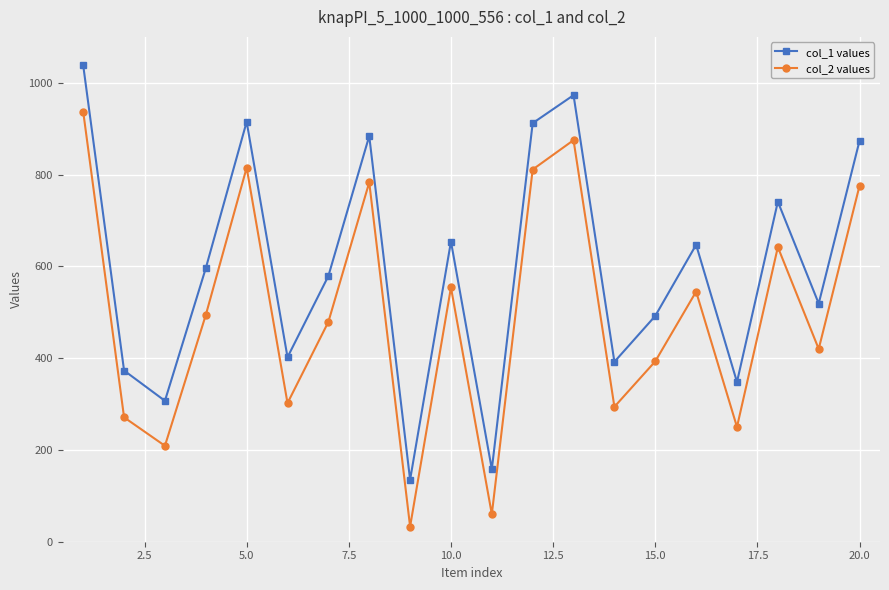

What is the difference between the second highest and second lowest values in the col_1 values series?

815